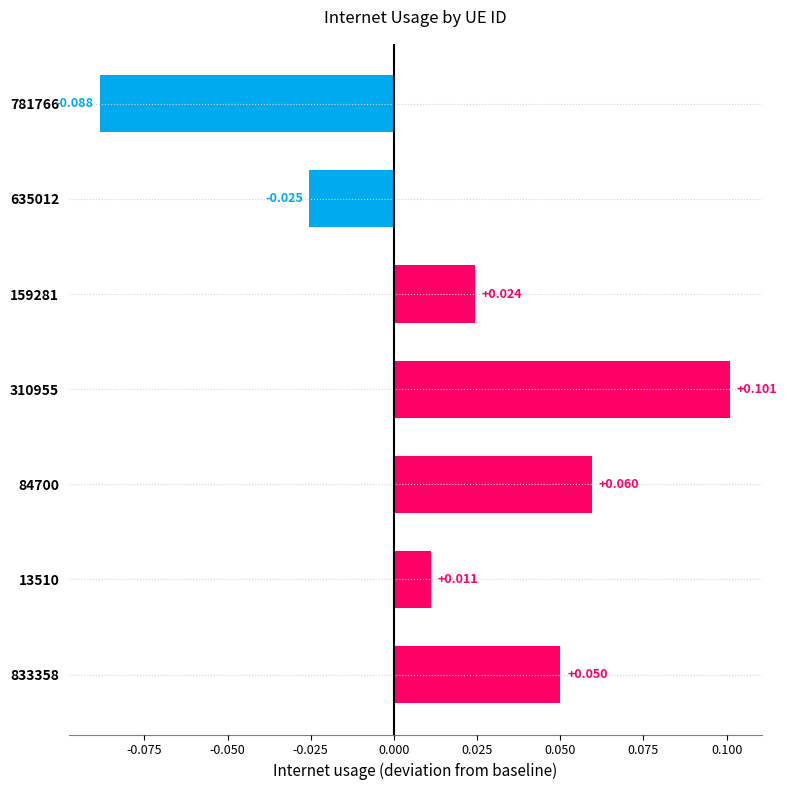

Which category has the lowest value across all series?

781766